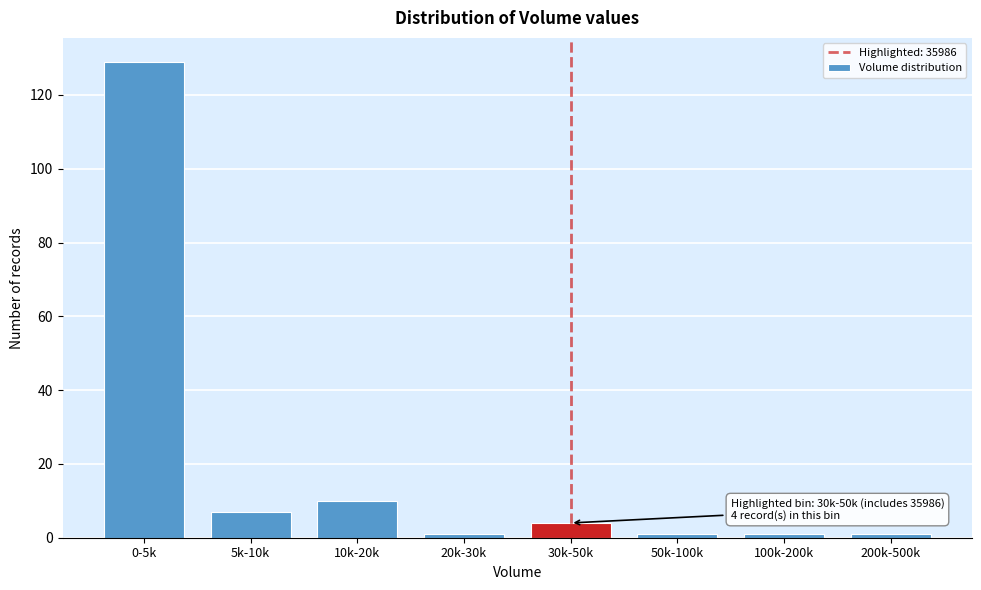

Reading left to right, extract all data points from this chart.

0-5k=129	5k-10k=7	10k-20k=10	20k-30k=1	30k-50k=4	50k-100k=1	100k-200k=1	200k-500k=1